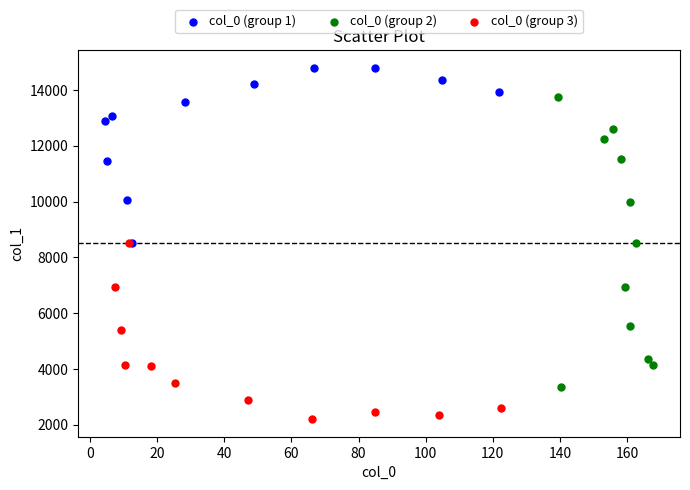

Which series contains the highest Y value?

col_0 (group 1)